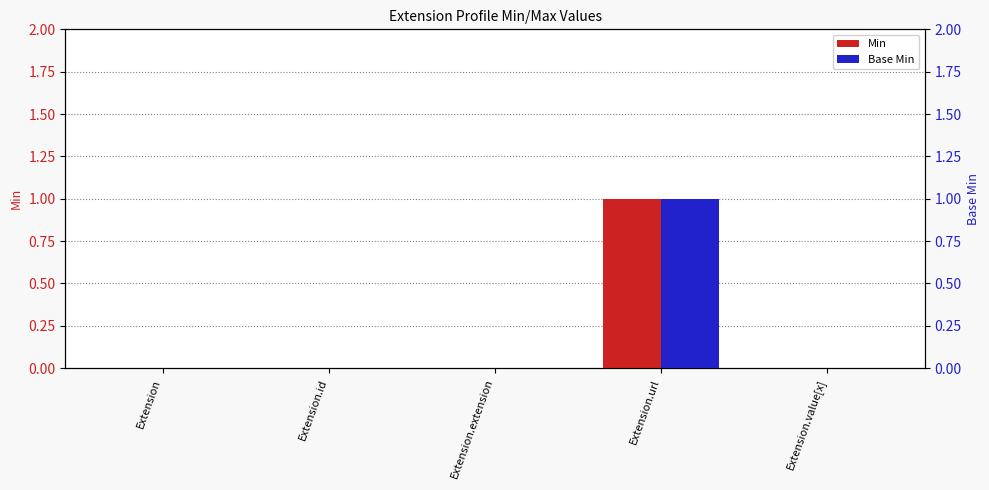

Reading left to right, list all the values displayed in this chart.

Min: Extension=0	Extension.id=0	Extension.extension=0	Extension.url=1	Extension.value[x]=0
Base Min: Extension=0	Extension.id=0	Extension.extension=0	Extension.url=1	Extension.value[x]=0